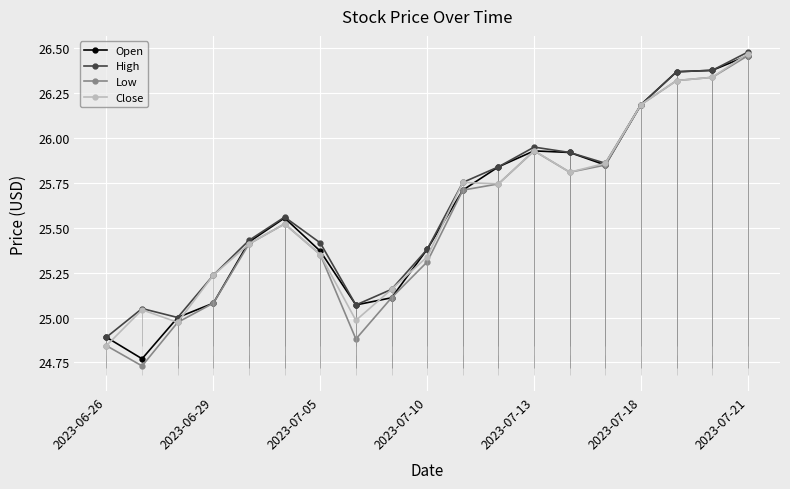

Reading left to right, what are all the values shown in this chart?

Open: 24.9	24.8	25.0	25.1	25.4	25.6	25.4	25.1	25.1	25.4	25.7	25.8	25.9	25.9	25.9	26.2	26.4	26.4	26.5
High: 24.9	25.0	25.0	25.2	25.4	25.6	25.4	25.1	25.2	25.4	25.8	25.8	26.0	25.9	25.9	26.2	26.4	26.4	26.5
Low: 24.8	24.7	25.0	25.1	25.4	25.5	25.4	24.9	25.1	25.3	25.7	25.7	25.9	25.8	25.9	26.2	26.3	26.3	26.5
Close: 24.8	25.0	25.0	25.2	25.4	25.5	25.4	25.0	25.2	25.3	25.8	25.7	25.9	25.8	25.9	26.2	26.3	26.3	26.5